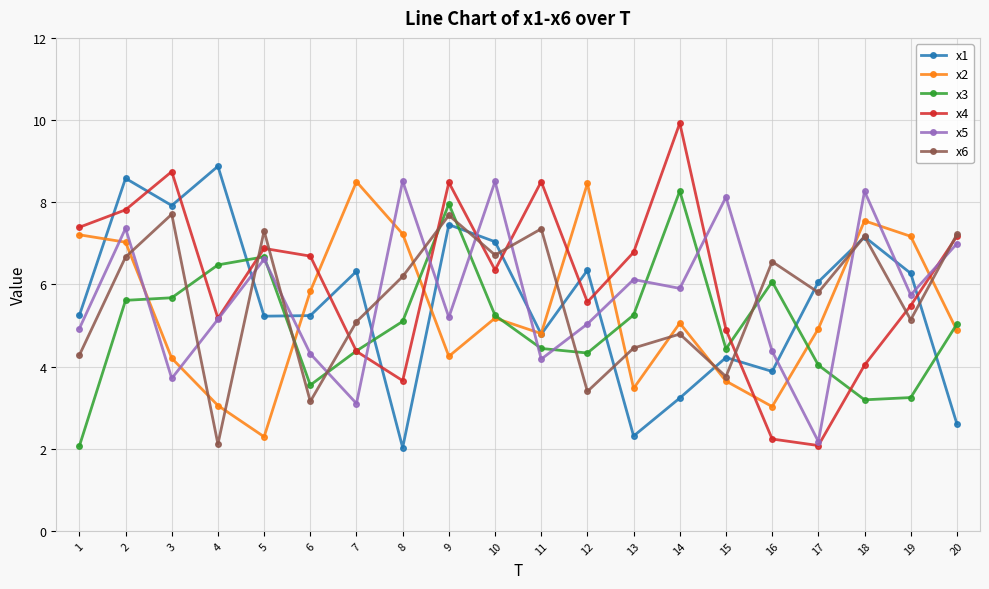

After their last crossing, which series has the higher values: x4 or x3?

x4